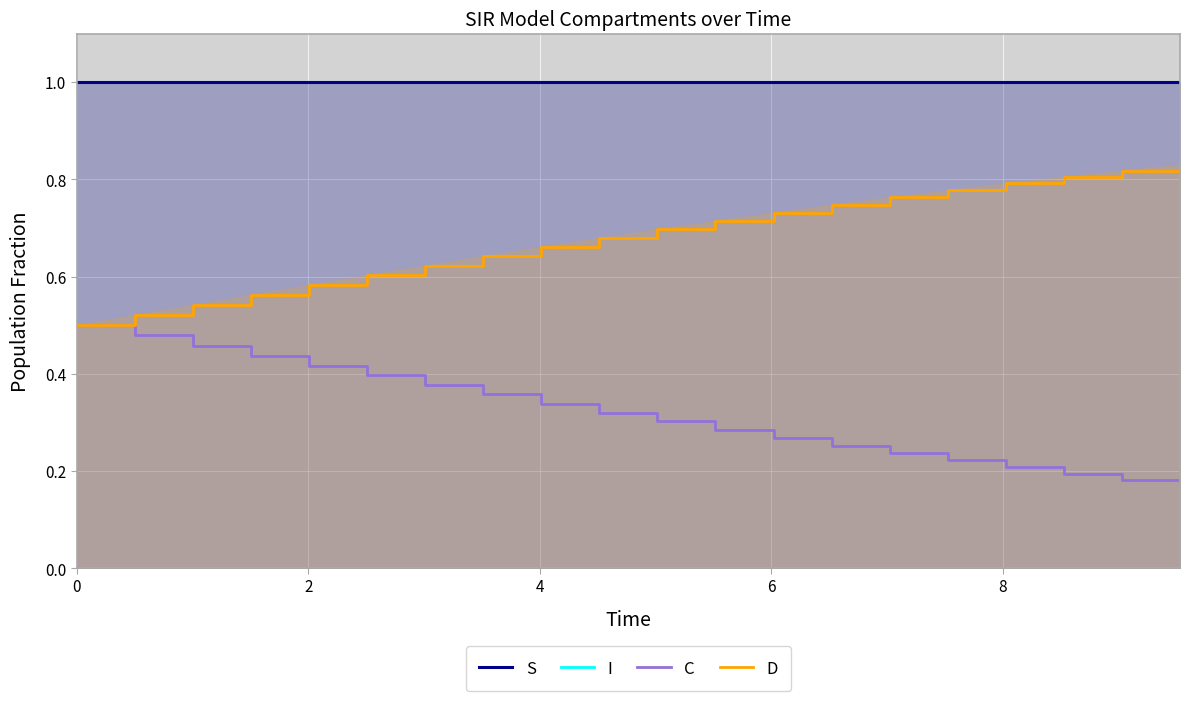

What is the spread (max minus min) of values at 0?

1.0